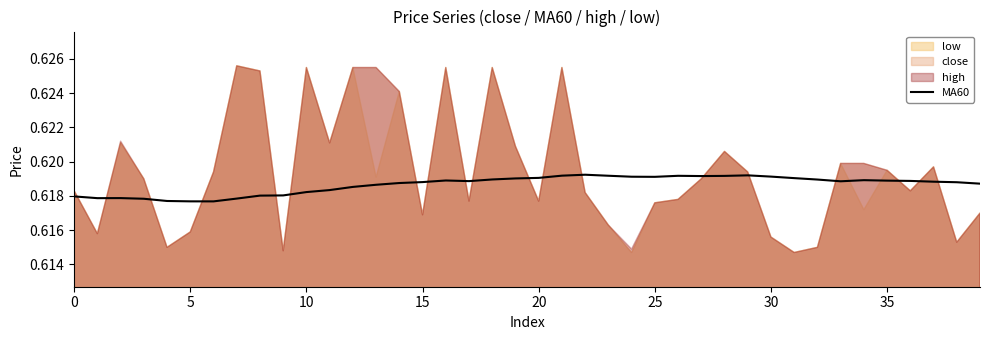

What is the label of the 27th point from the right?

13